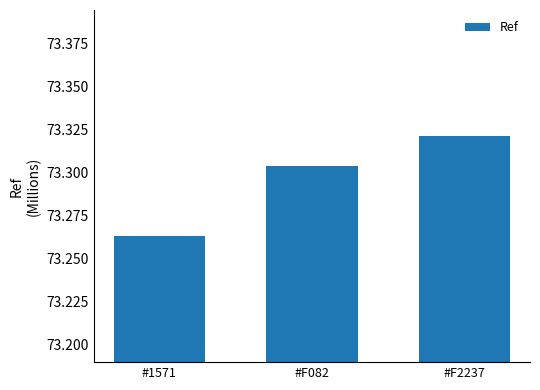

Are the bars grouped side by side (vs. stacked)?

No